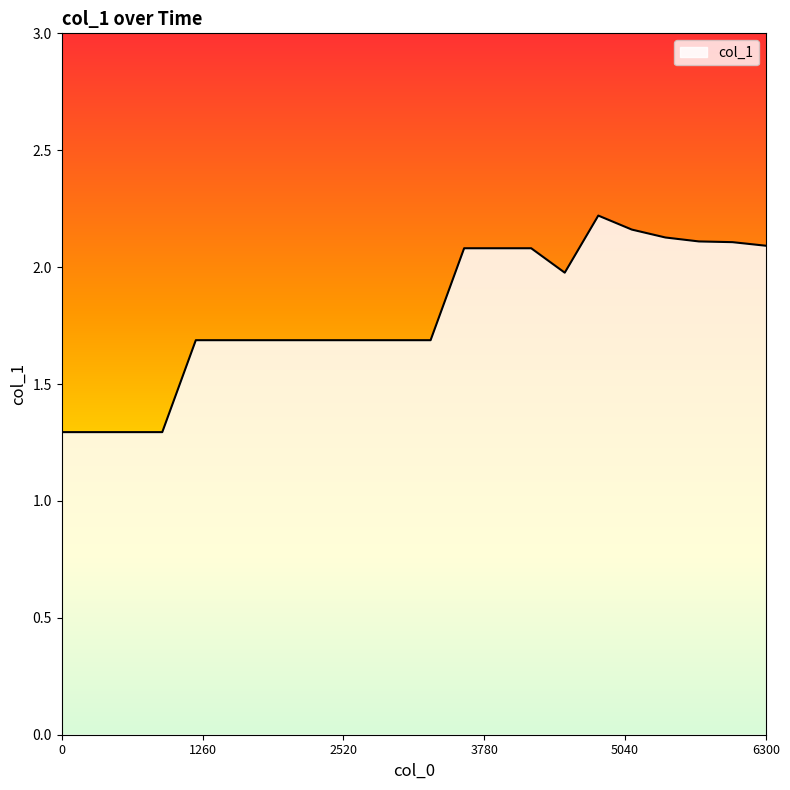

How many lines are shown in the chart?

1